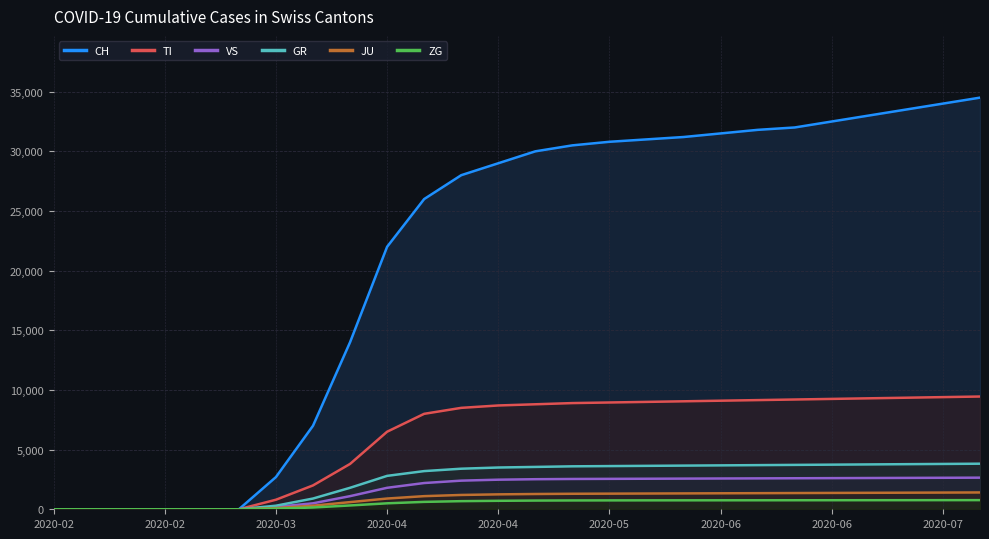

Where does the GR series first go above 3550?

14